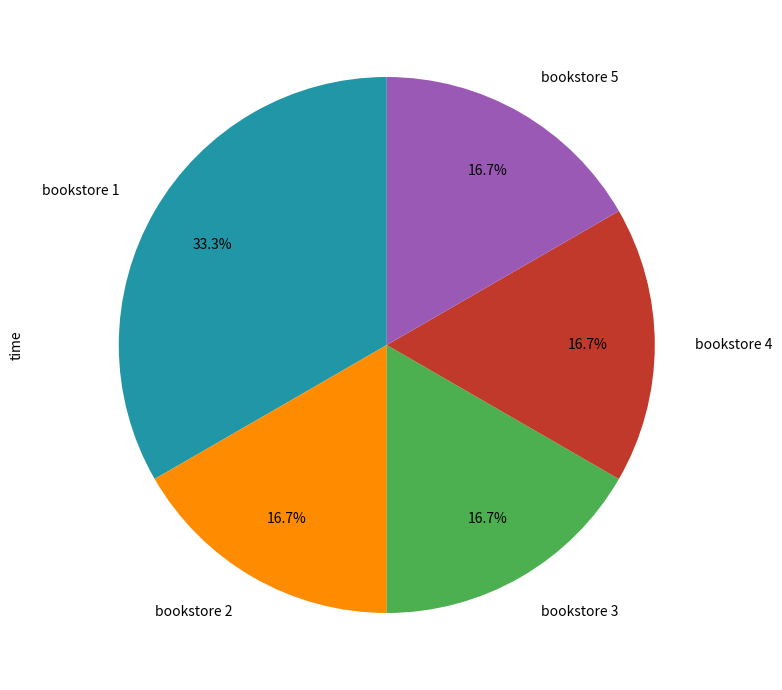

Count the number of slices in the pie.

5